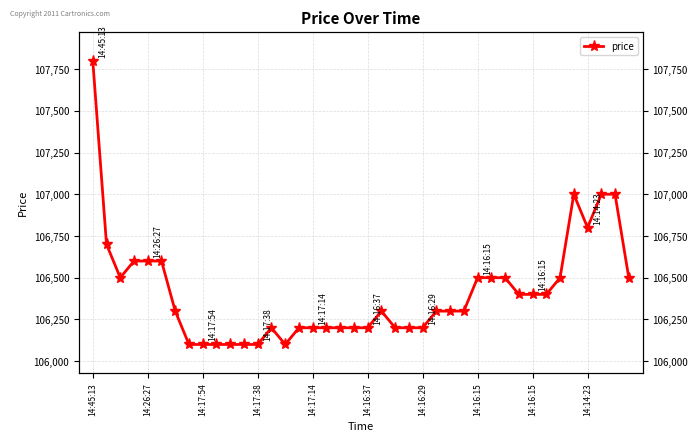

The chart shows a value of 55154 at 22. True or false?

False